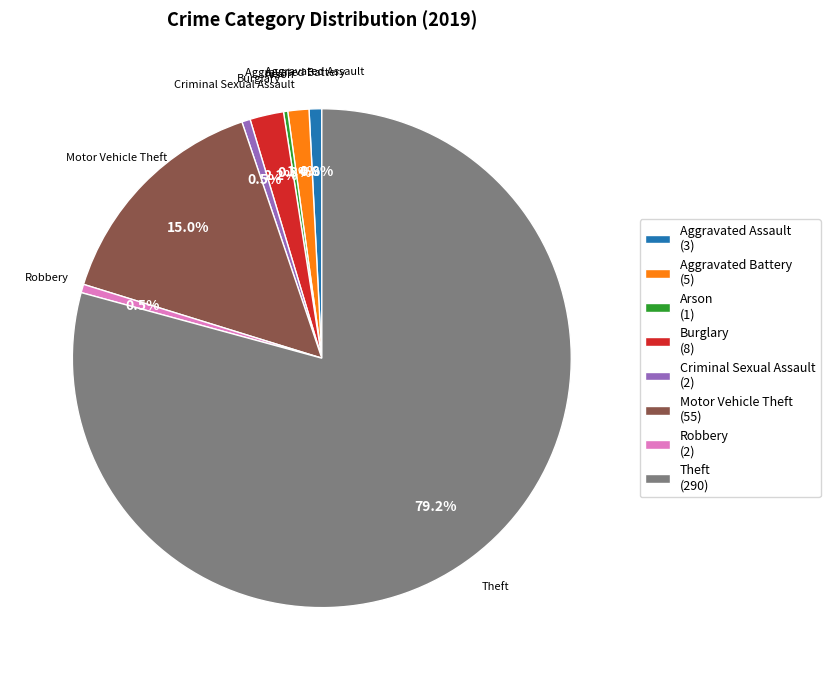

Is Motor Vehicle Theft (55) the majority of the pie?

No